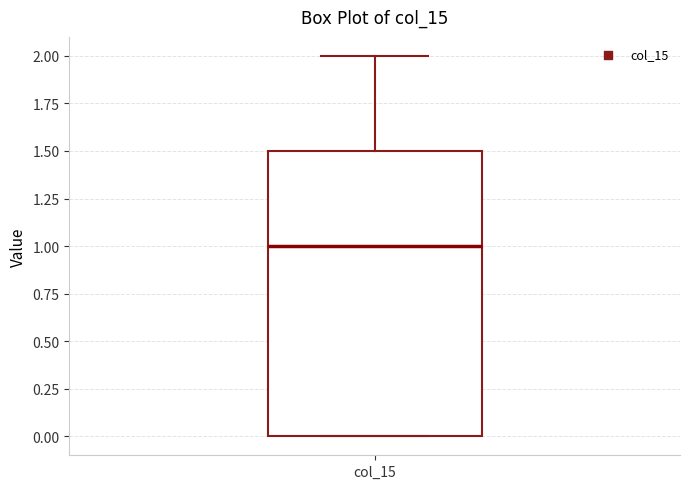

Where is the upper edge of the box for col_15 on the y-axis? The values are not printed on the chart, so give them approximately, as read against the axis.

1.5